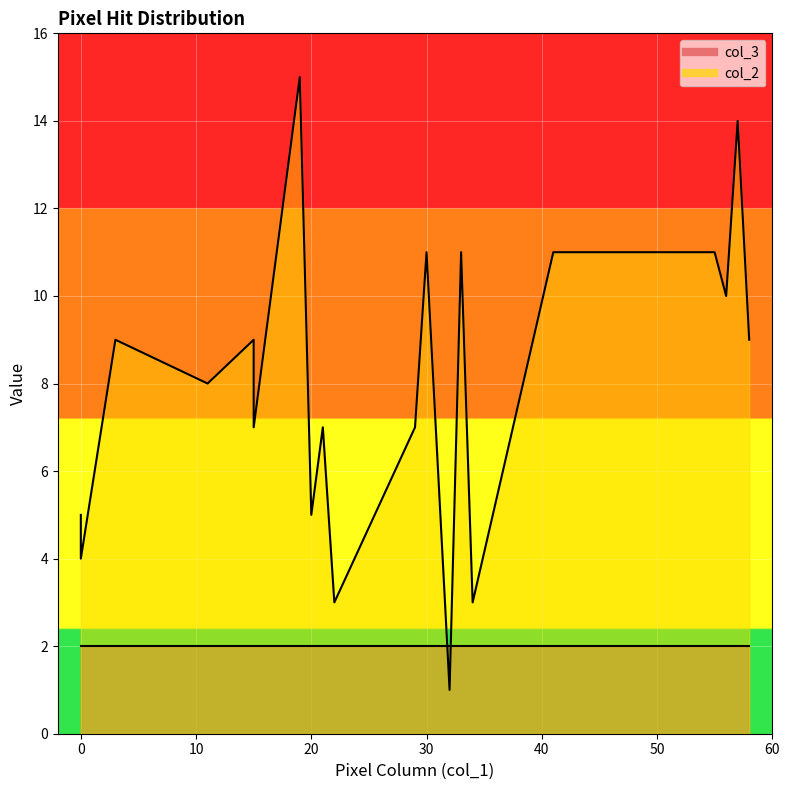

What is the value of the col_2 line point at the 14th from the left?

11